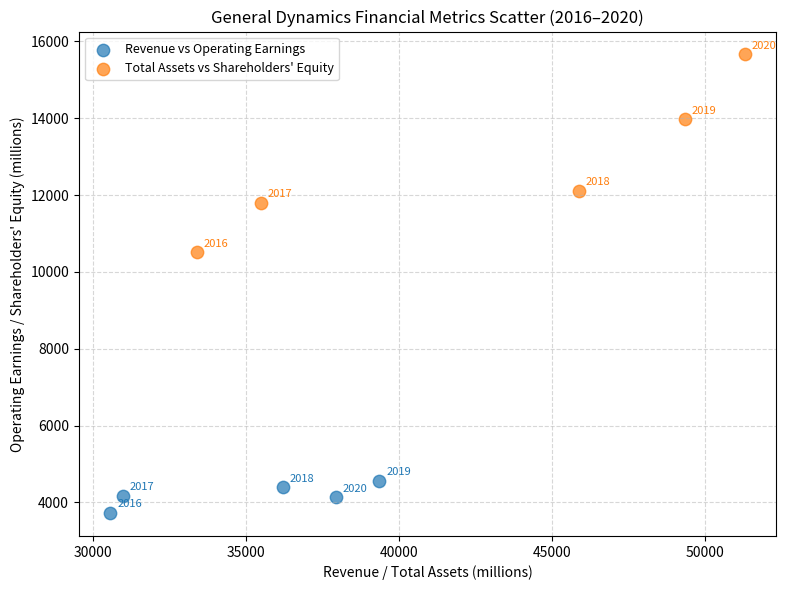

Which series reaches the maximum Y coordinate?

Total Assets vs Shareholders' Equity